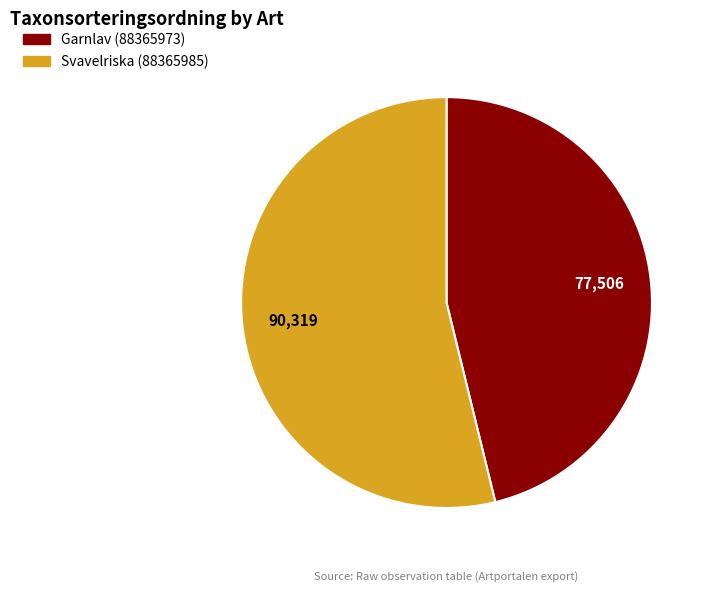

Is the sum of Garnlav (88365973) and Svavelriska (88365985) greater than half?

Yes